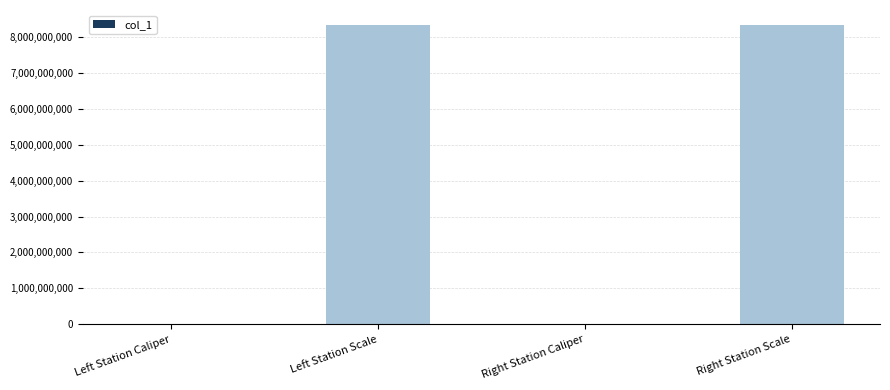

How many distinct data groups are displayed?

1